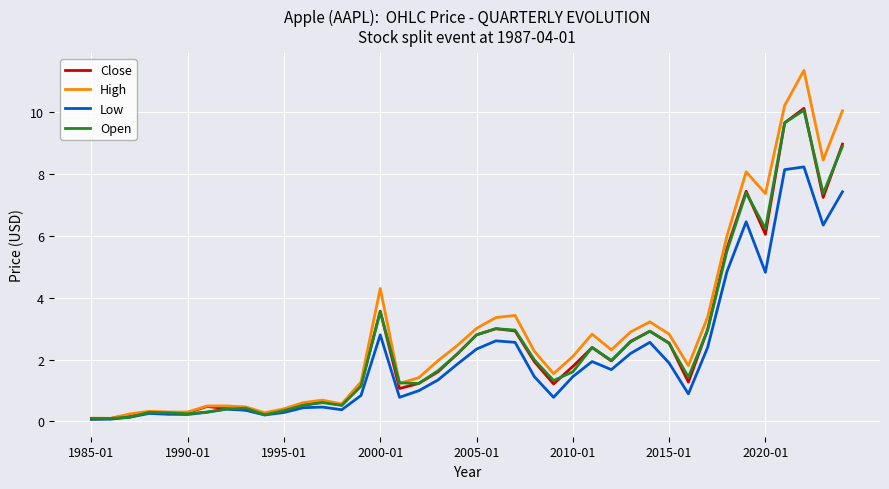

True or false: Close has more than 2 points higher than both neighbors.

True